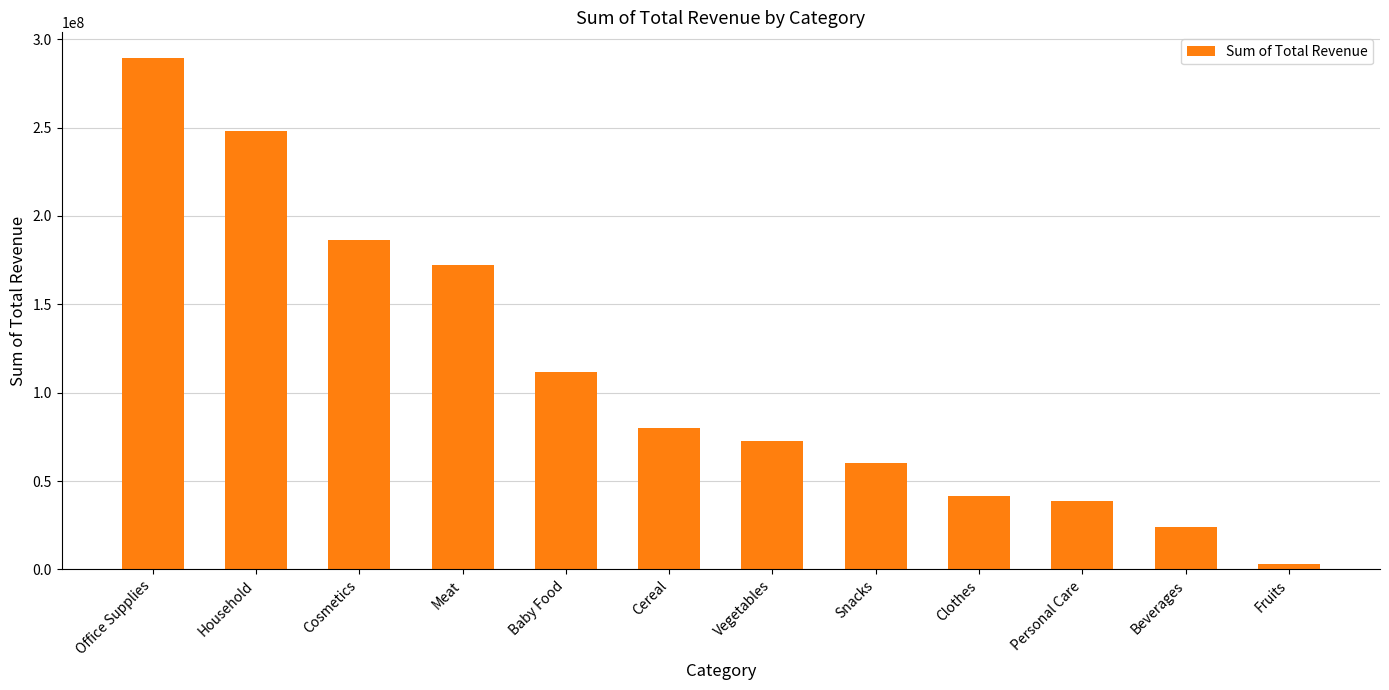

What position from the right is Baby Food?

8